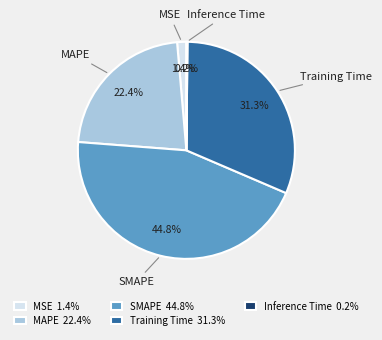

Is there a majority slice in this chart?

No